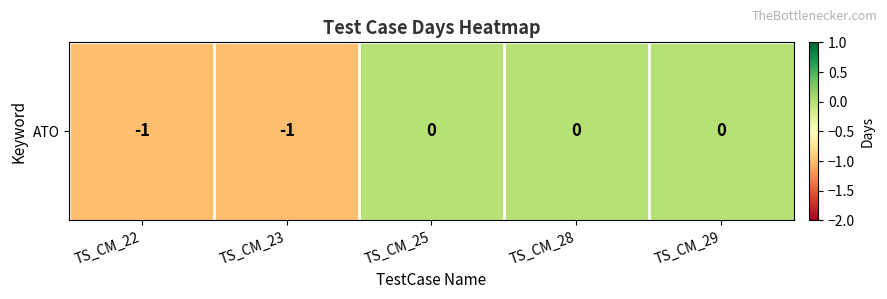

Which has a higher value, TS_CM_29 or TS_CM_28?

TS_CM_29